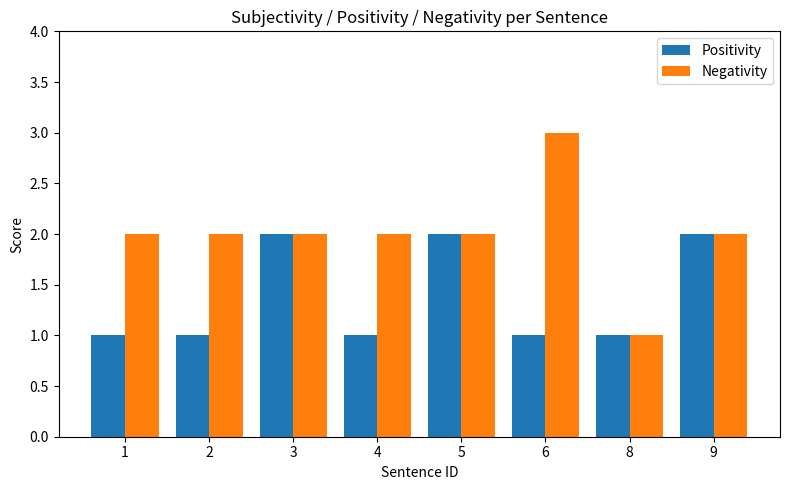

Rank the series by their maximum value, from lowest to highest.

Positivity, Negativity